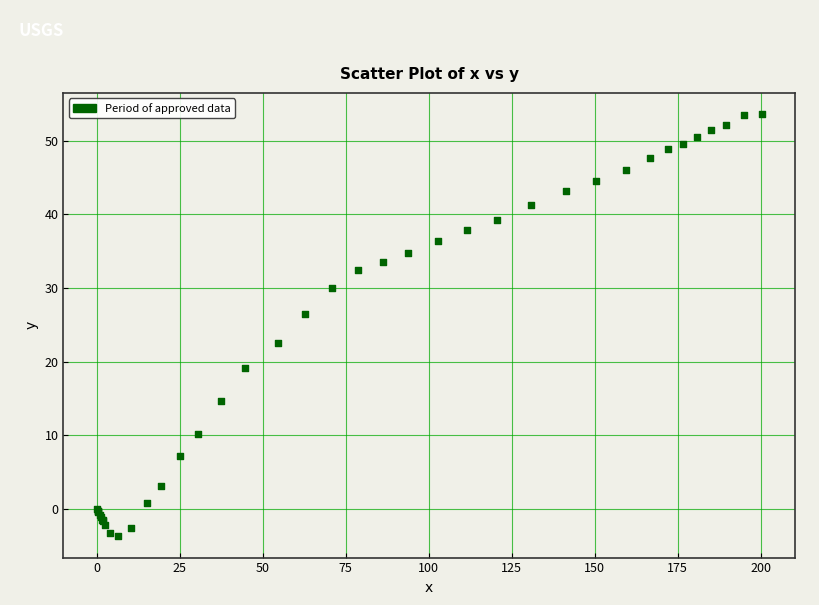

What Y value in the scatter plot is closest to 24?

22.6